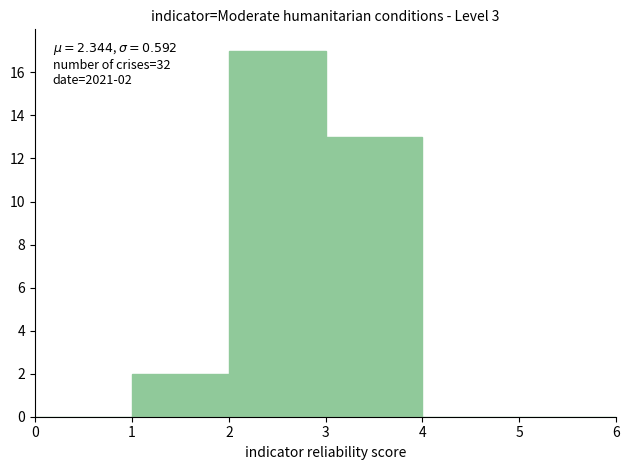

Over which range of the x-axis is the bar tallest?

2 to 3